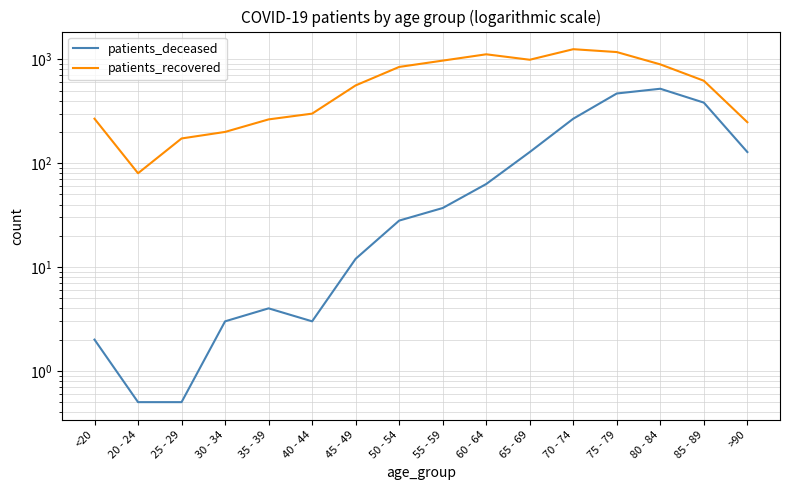

What is the difference between the second highest and minimum values in the patients_deceased series?

468.5